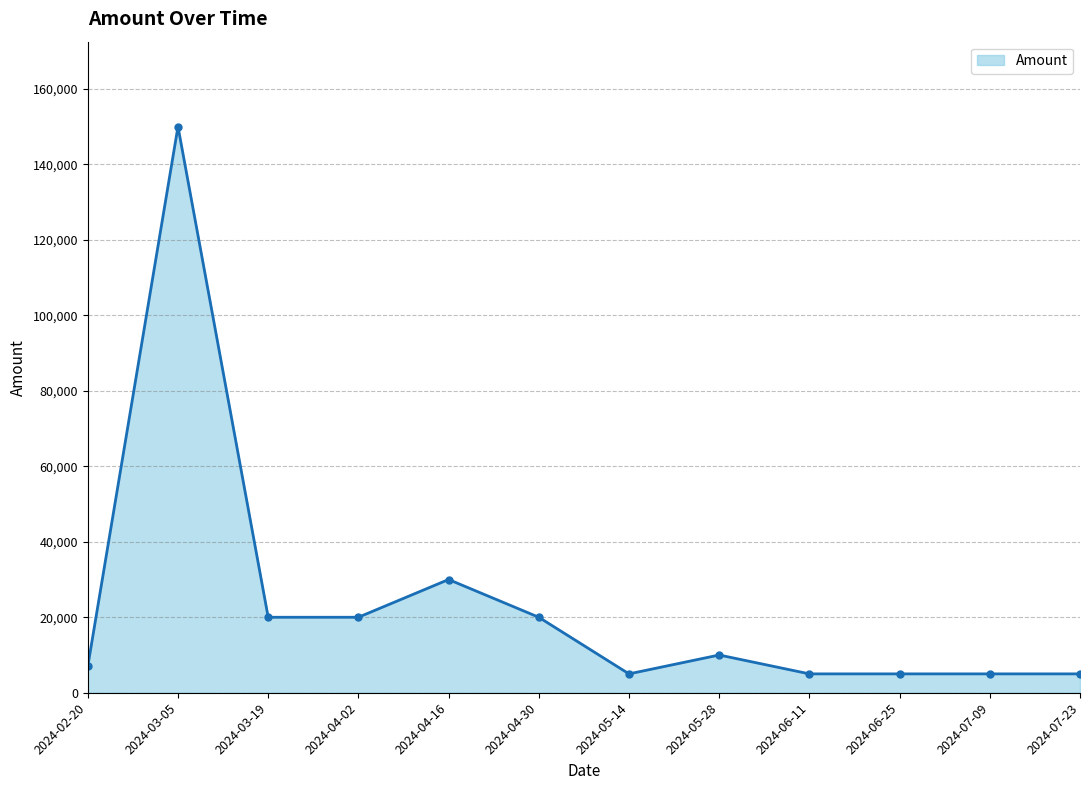

True or false: the data has more than 0 interior local peaks.

True